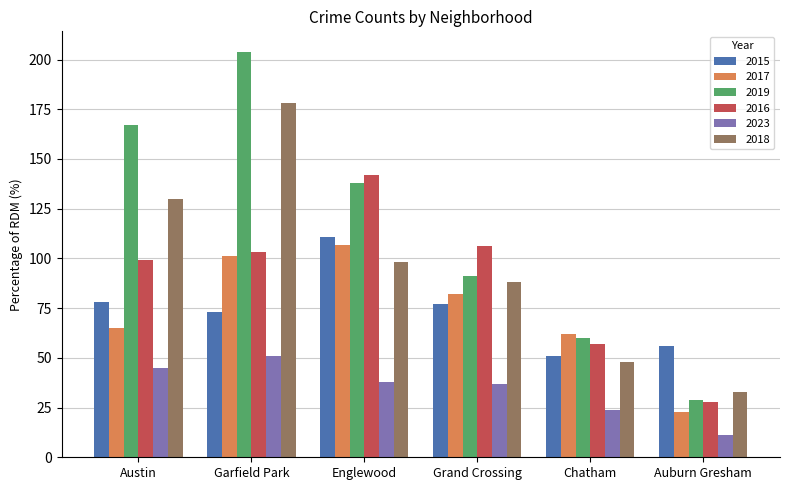

How many values in the 2016 series are below 103?

3